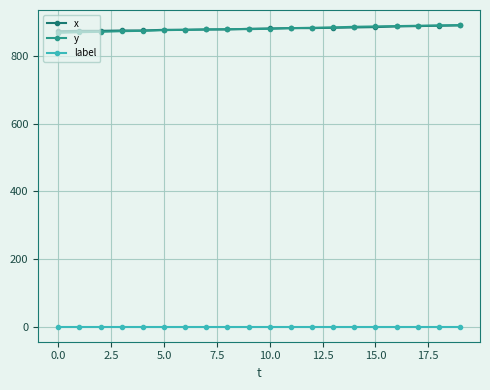

What is the greatest value displayed?

891